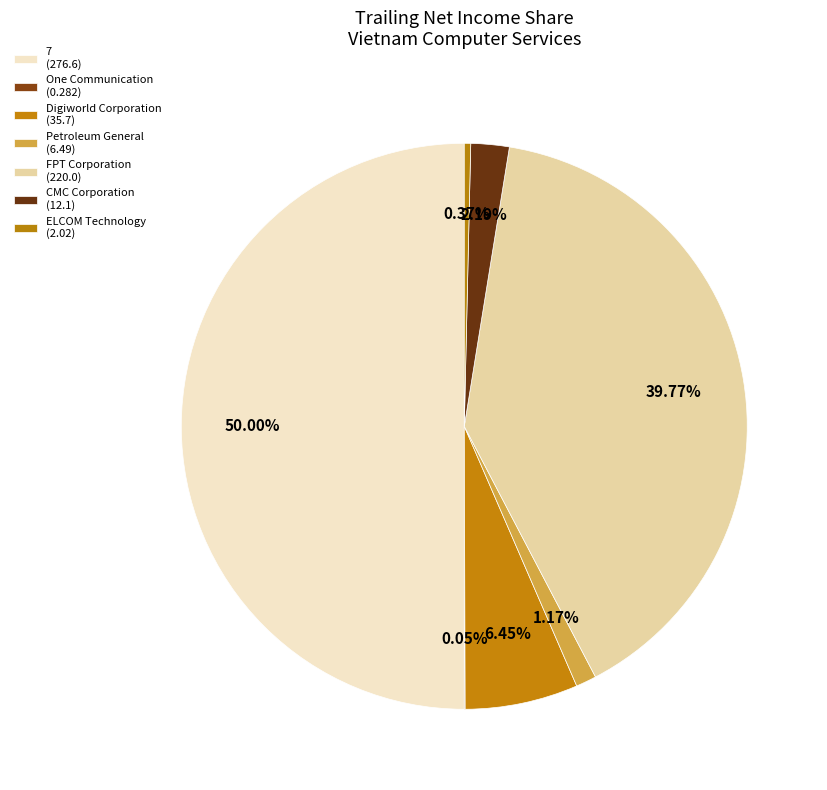

Count the number of slices in the pie.

7